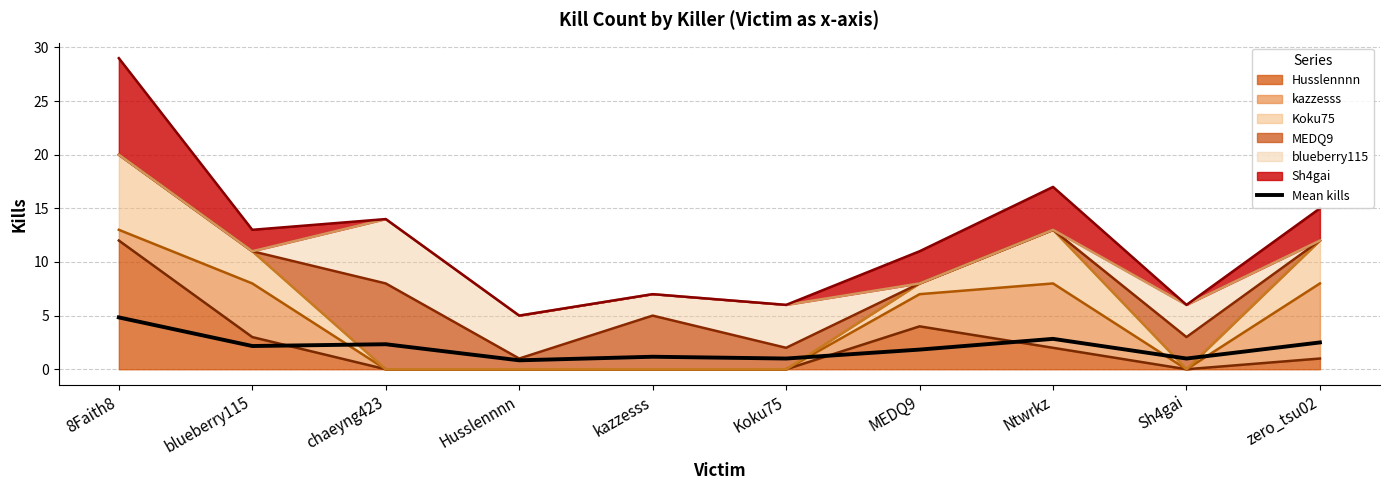

At which label is the value closest to 2?

blueberry115